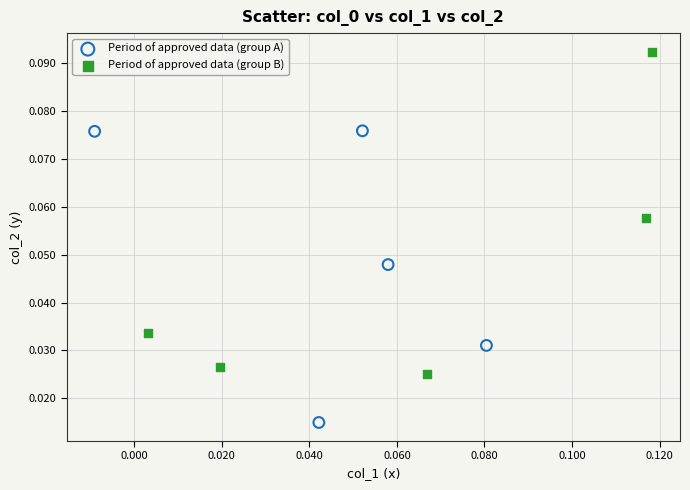

Which series reaches the maximum Y coordinate?

Period of approved data (group B)